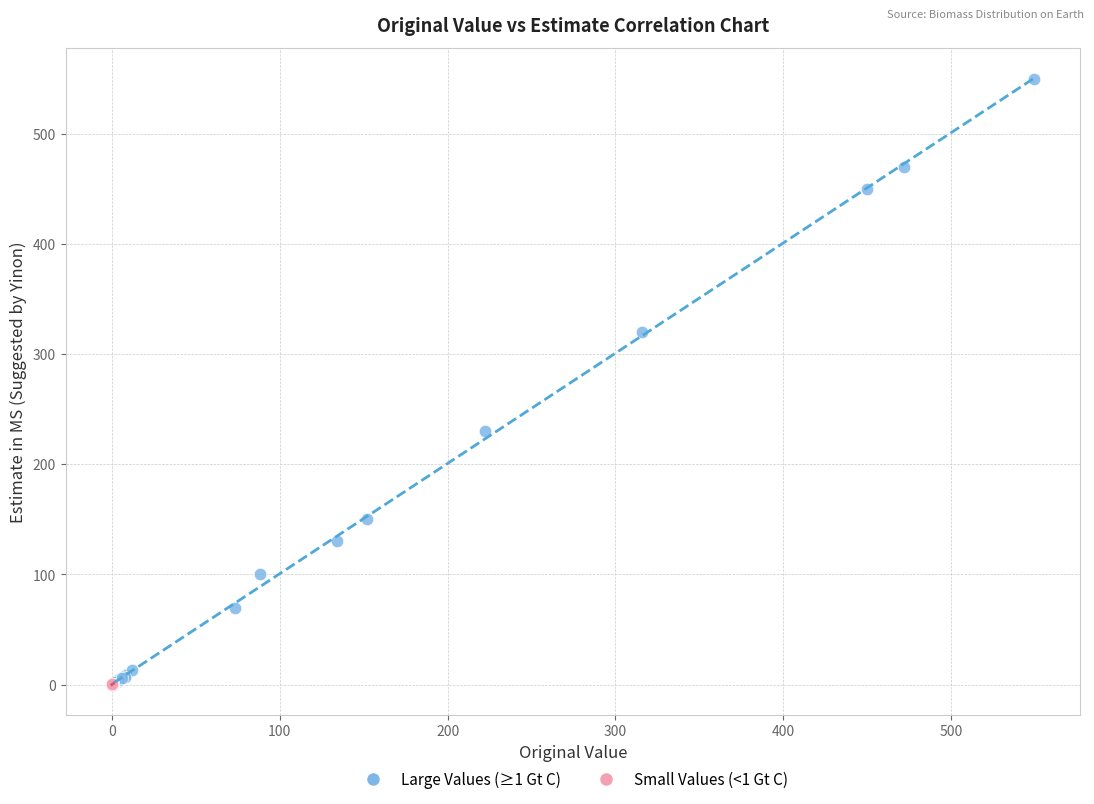

Which series has the widest spread of Y values?

Large Values (≥1 Gt C)